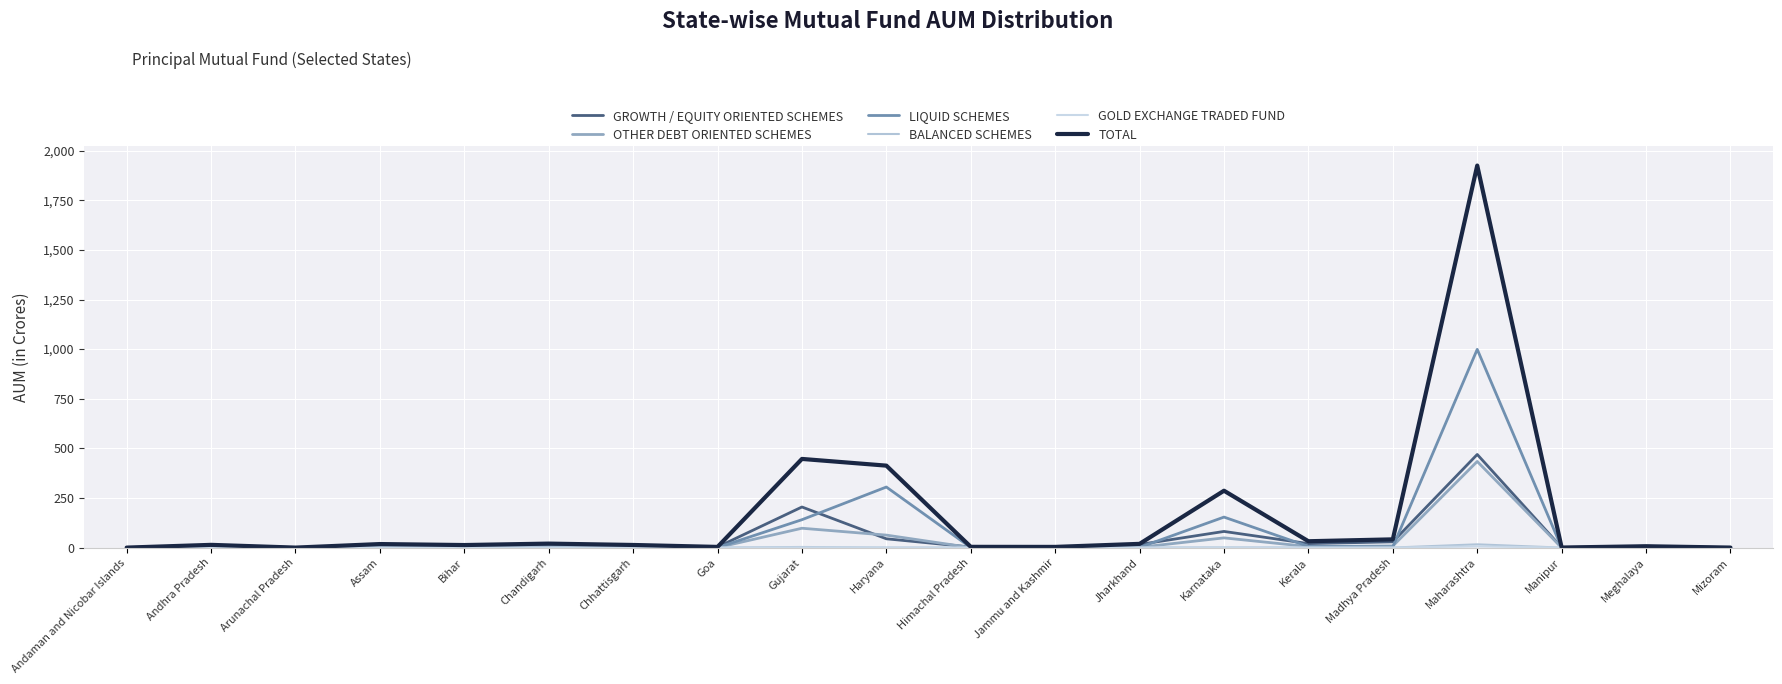

Does the chart display data point markers on the line(s)?

No